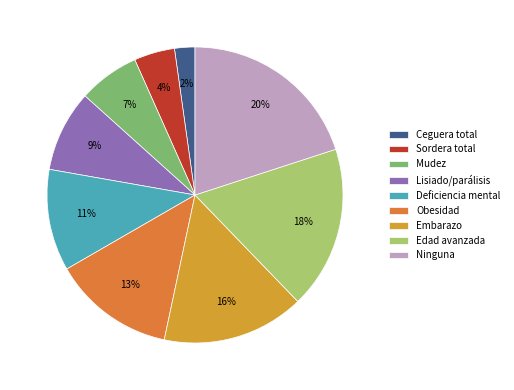

To the nearest percent, what portion does Lisiado/parálisis represent?

9%